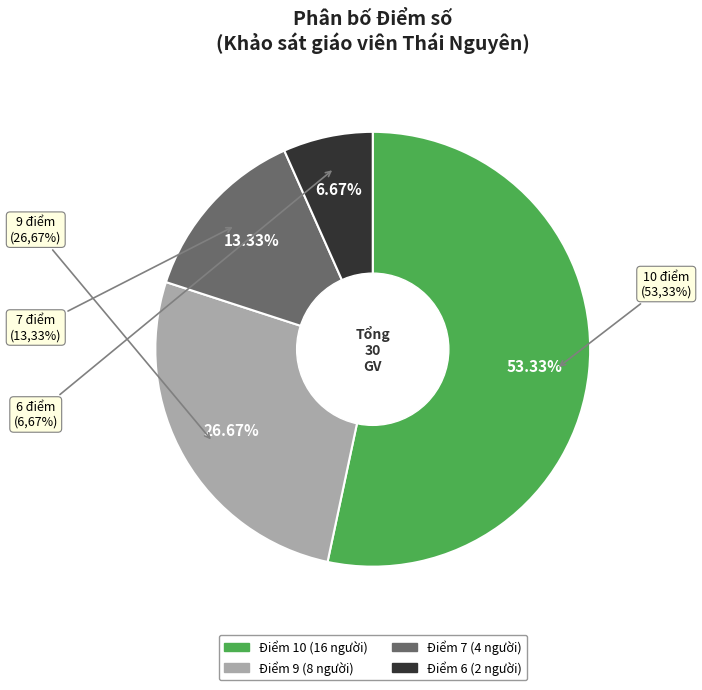

What percentage is the 9 slice, to the nearest percent?

27%